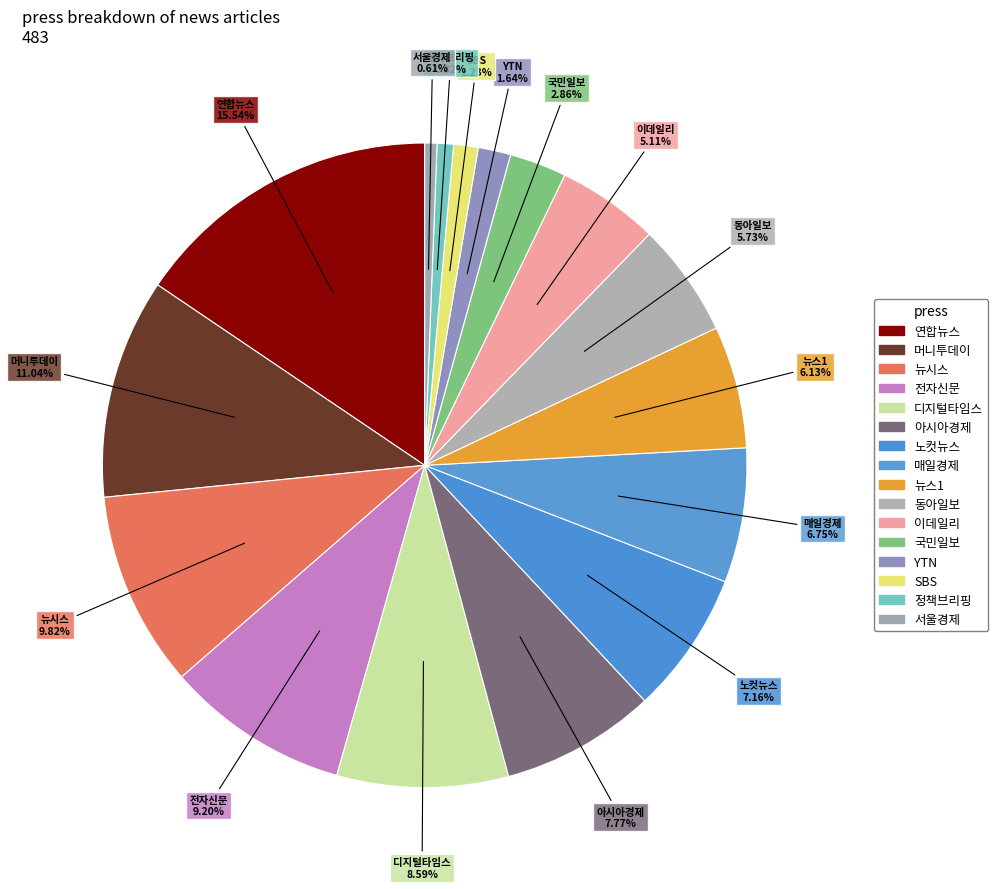

Rank the categories by value from highest to lowest.

연합뉴스, 머니투데이, 뉴시스, 전자신문, 디지털타임스, 아시아경제, 노컷뉴스, 매일경제, 뉴스1, 동아일보, 이데일리, 국민일보, YTN, SBS, 정책브리핑, 서울경제